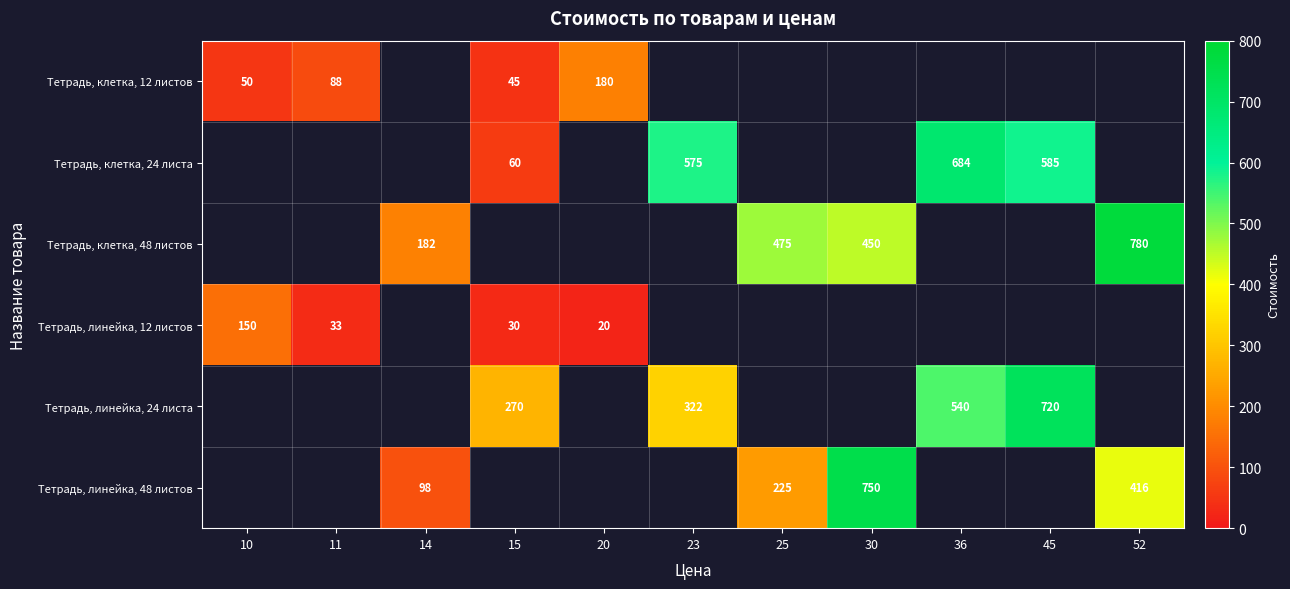

True or false: Тетрадь, линейка, 12 листов has a value of 13 at 20.

False